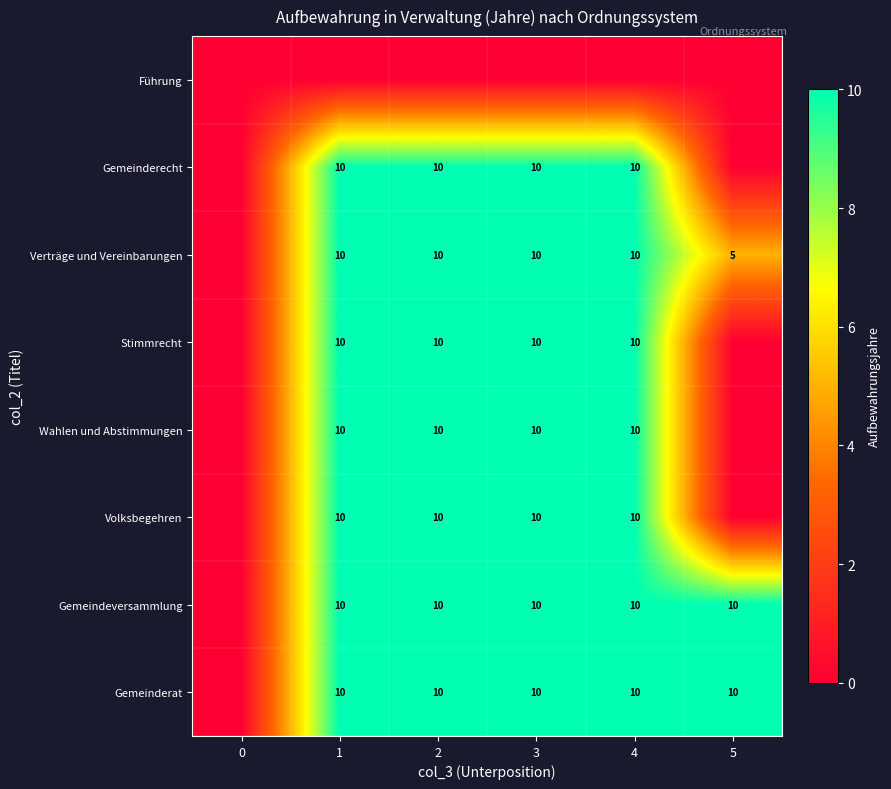

Reading left to right, what are all the values shown in this chart?

row_0: 0=0	1=0	2=0	3=0	4=0	5=0
row_1: 0=0	1=10	2=10	3=10	4=10	5=0
row_2: 0=0	1=10	2=10	3=10	4=10	5=5
row_3: 0=0	1=10	2=10	3=10	4=10	5=0
row_4: 0=0	1=10	2=10	3=10	4=10	5=0
row_5: 0=0	1=10	2=10	3=10	4=10	5=0
row_6: 0=0	1=10	2=10	3=10	4=10	5=10
row_7: 0=0	1=10	2=10	3=10	4=10	5=10